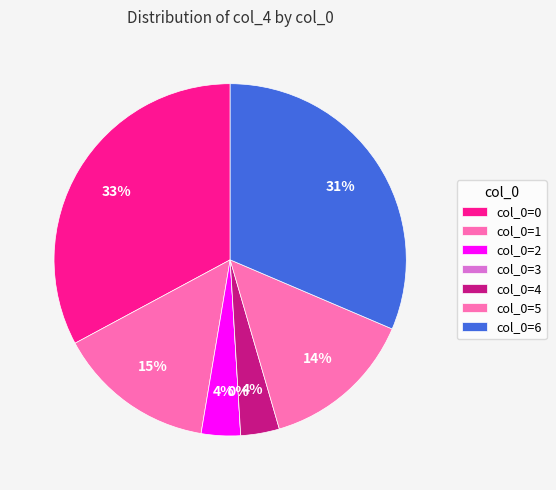

What percentage is NOT represented by 4?

96.5%